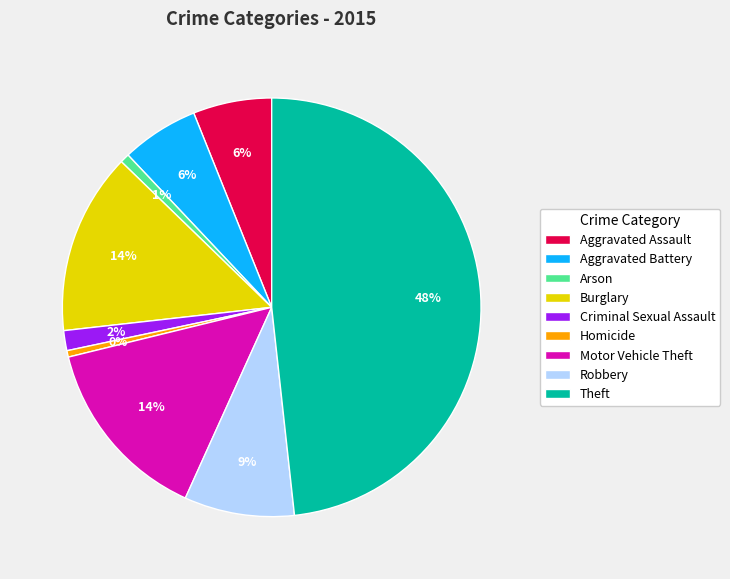

What percentage is the Theft slice, to the nearest percent?

48%